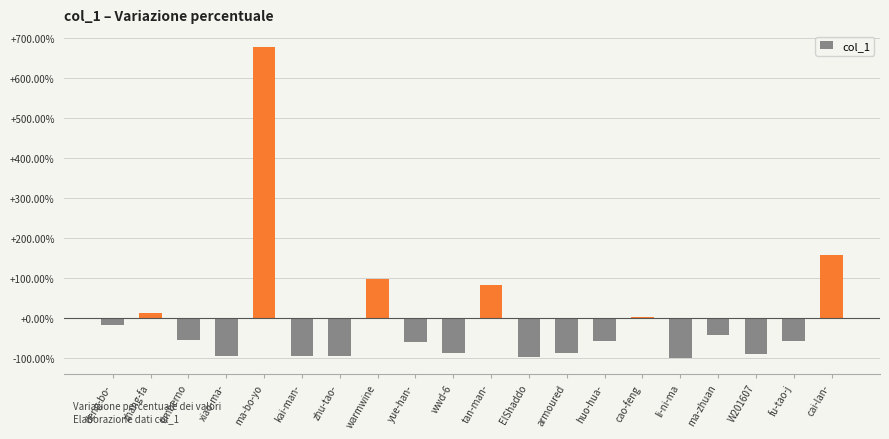

The chart shows a value of -159.6 at W201607. True or false?

False